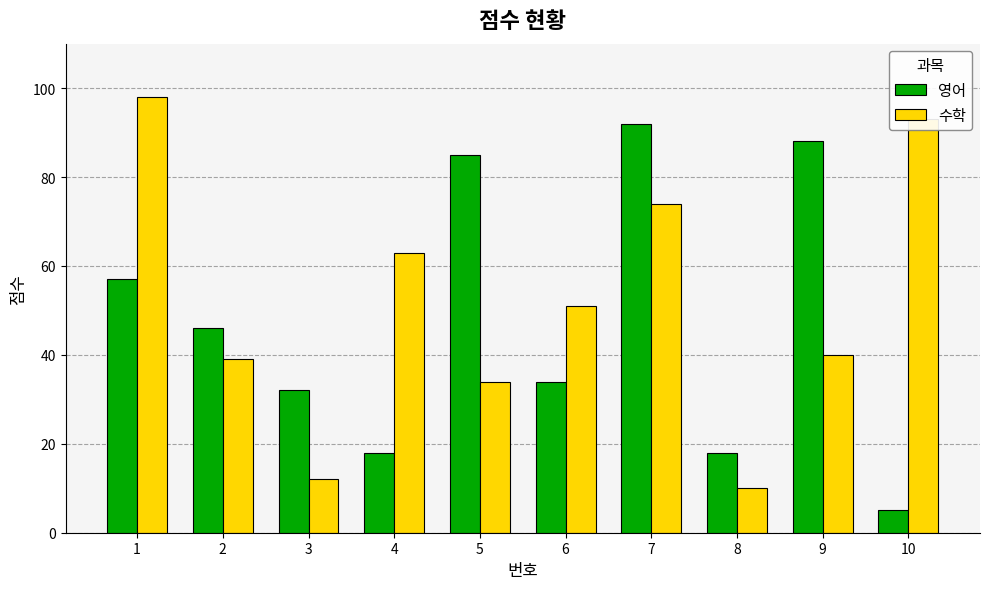

At which category is the sum across all series the highest?

7